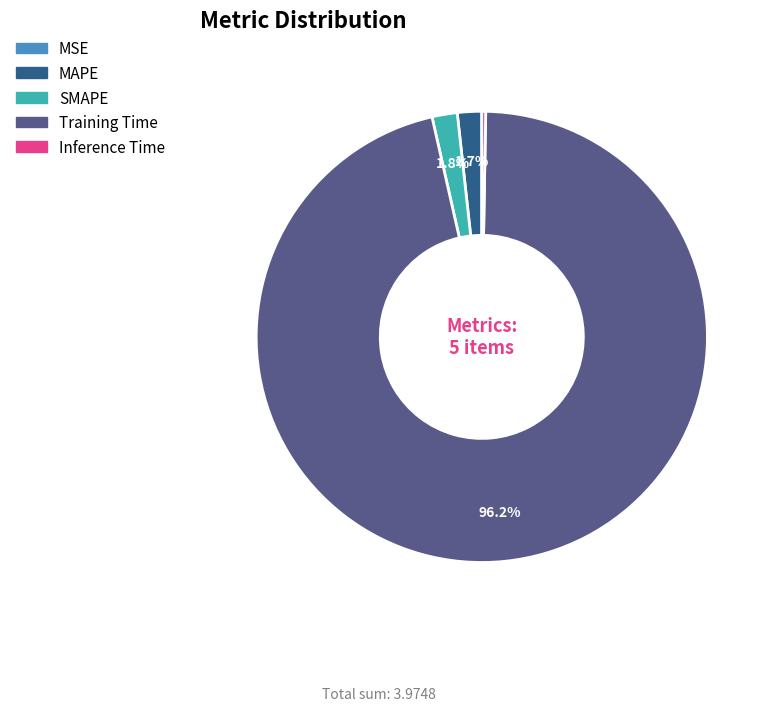

Combined, what portion of the pie is Training Time and SMAPE?

98.0%